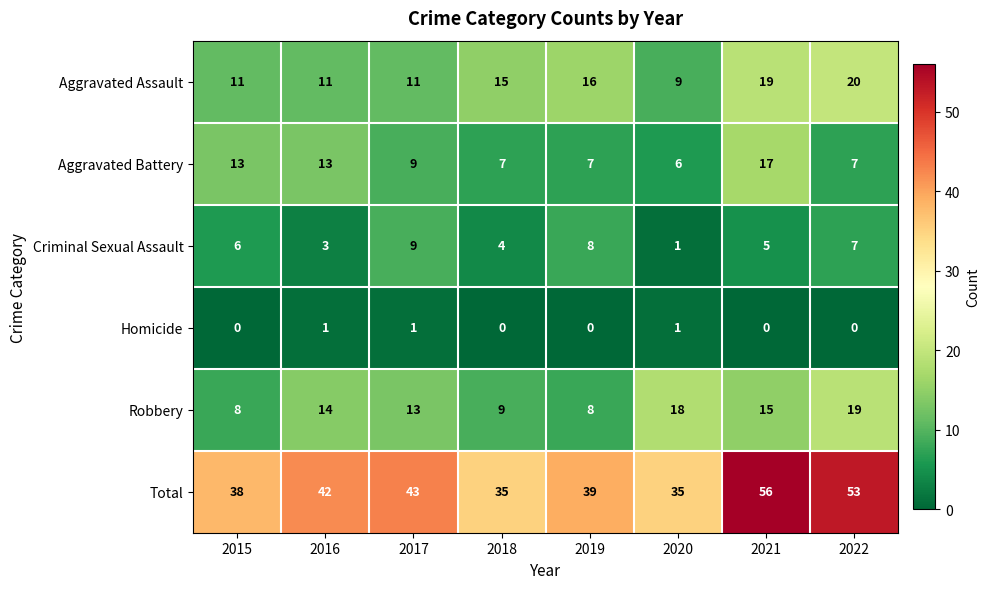

What is the maximum value shown in the chart?

56